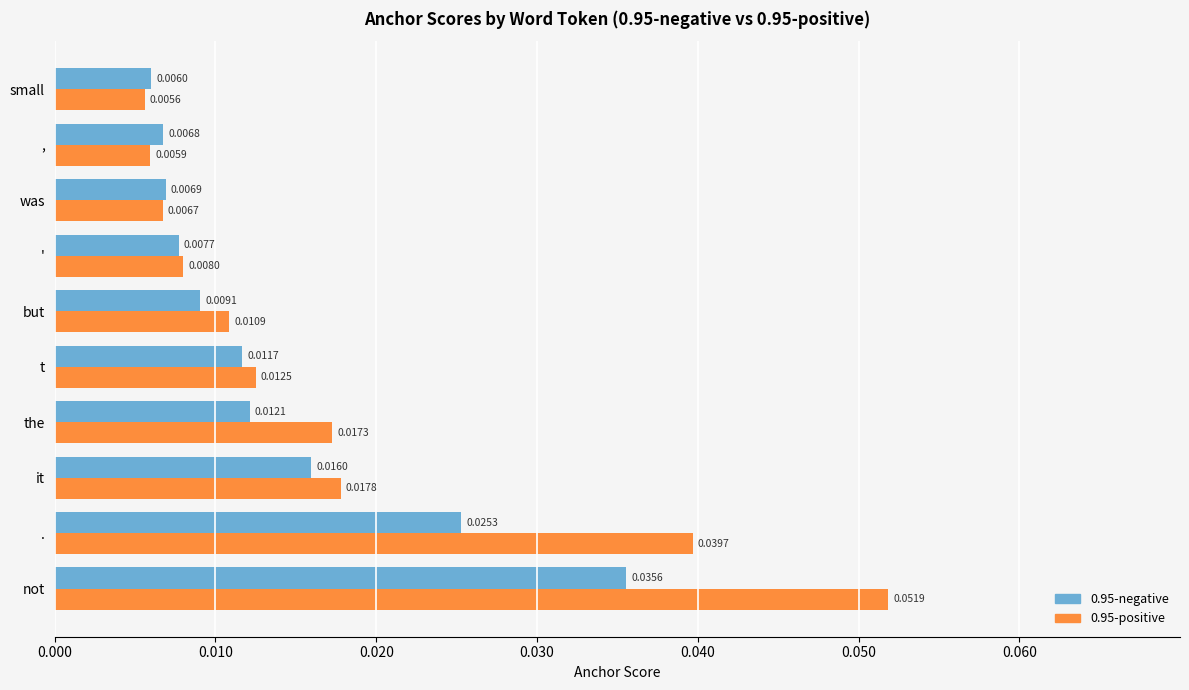

Which category has the highest value across all series?

not